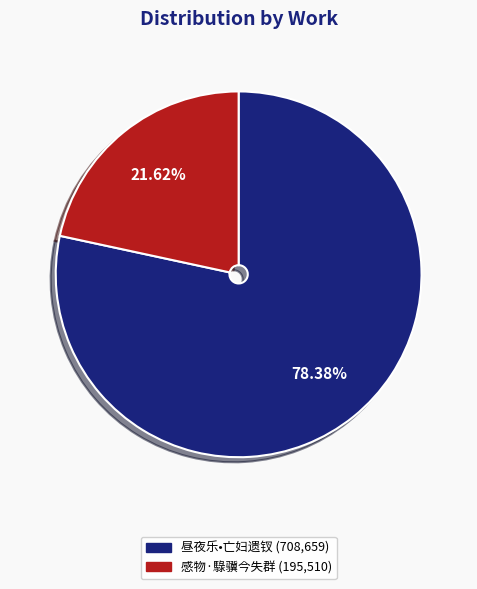

To the nearest percent, what is the difference between the largest and smallest slice percentages?

57%